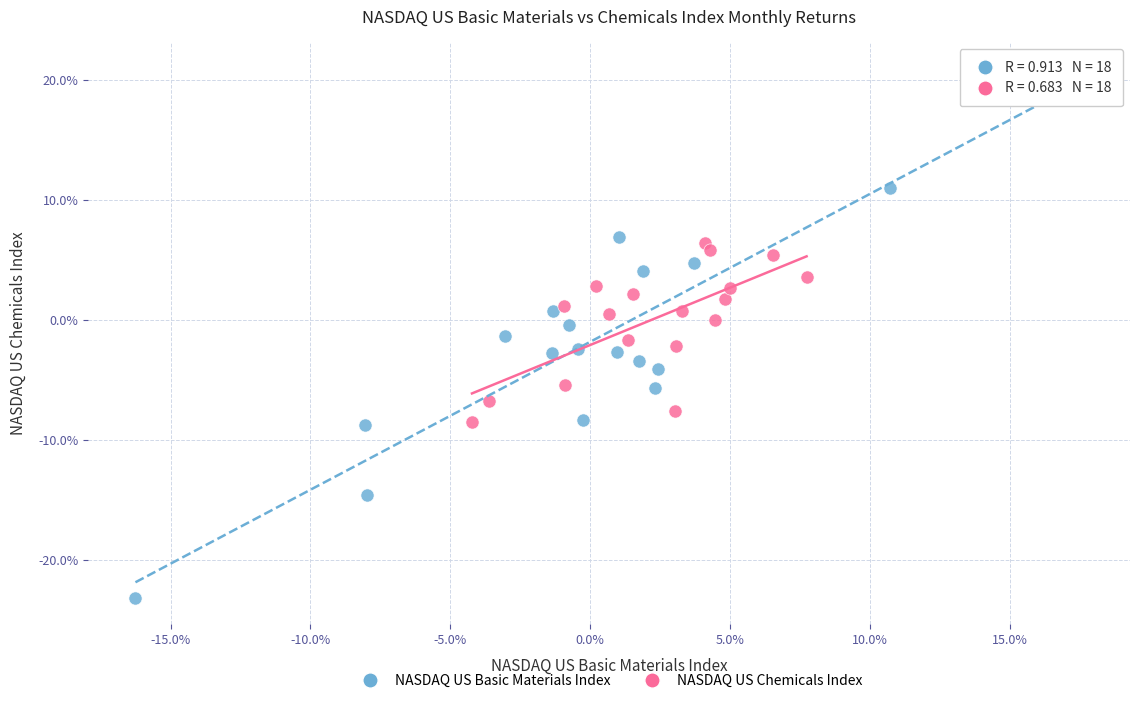

Which series has the widest spread of Y values?

NASDAQ US Basic Materials Index